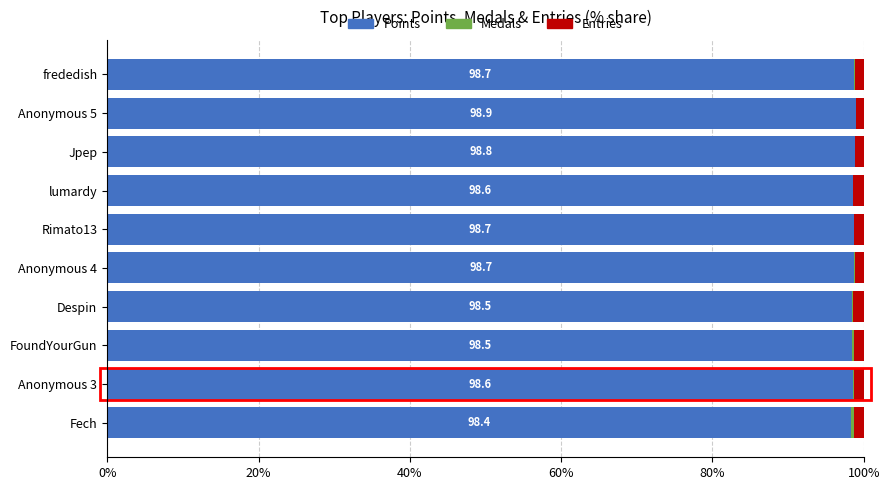

What is the sum of all Points values?

986.3